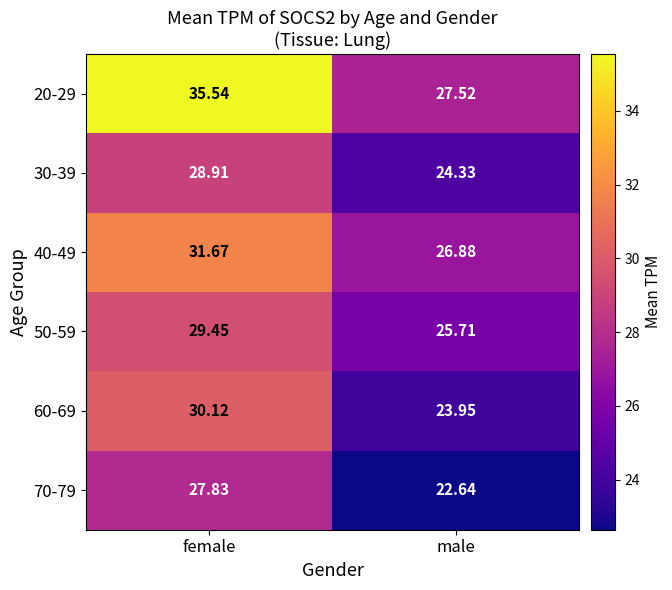

Where does the 50-59 series first go above 29?

female